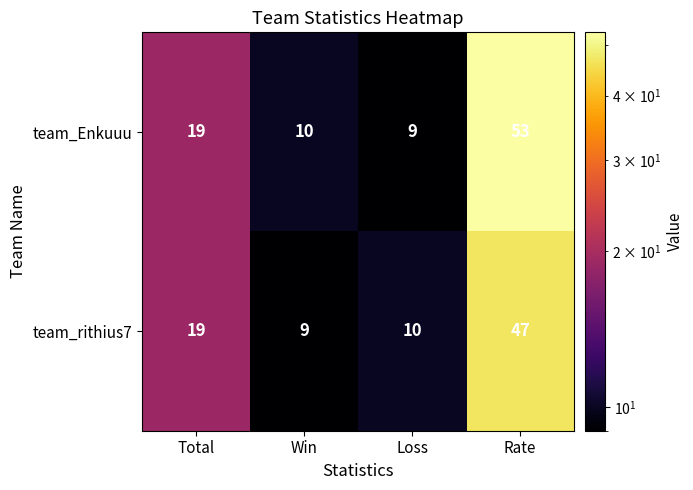

What is the sum of the team_Enkuuu values at Total and Rate?

72